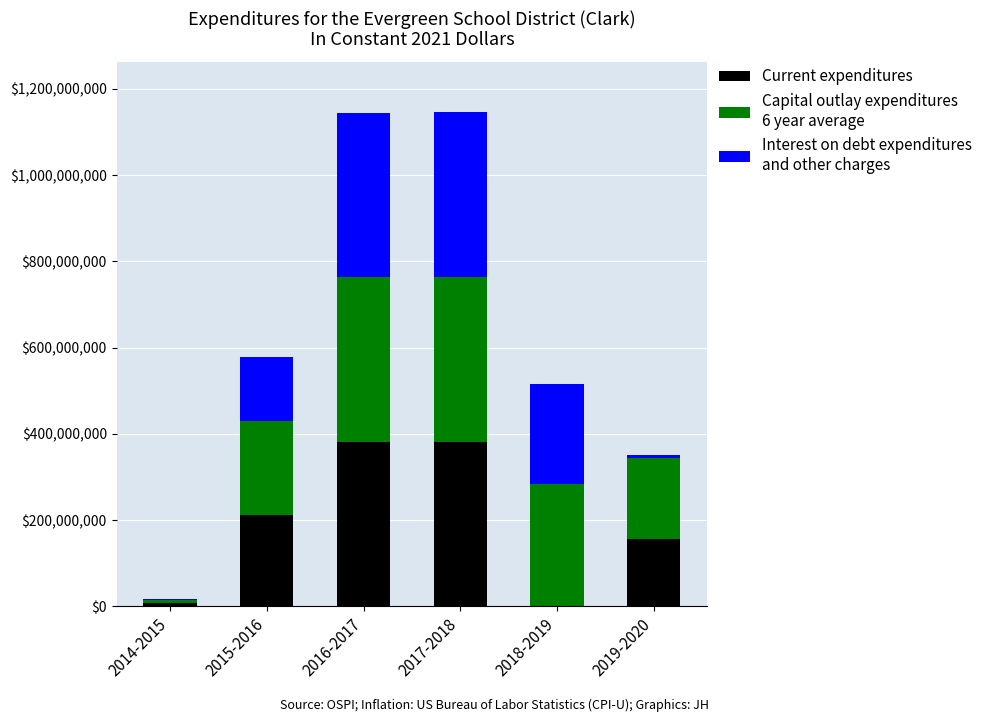

Reading right to left, transcribe the values for Current expenditures.

2019-2020=157500000	2018-2019=0	2017-2018=382500000	2016-2017=382500000	2015-2016=213000000	2014-2015=7500000